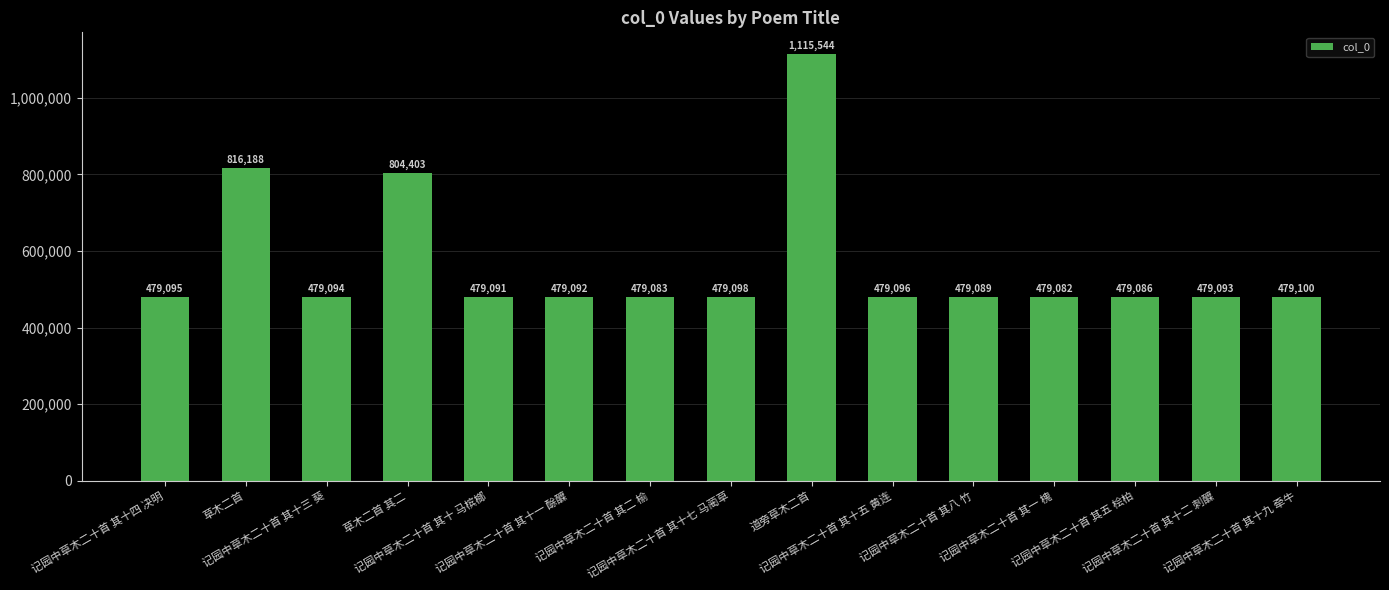

Is it true that the value at 草木二首 is 532260?

False